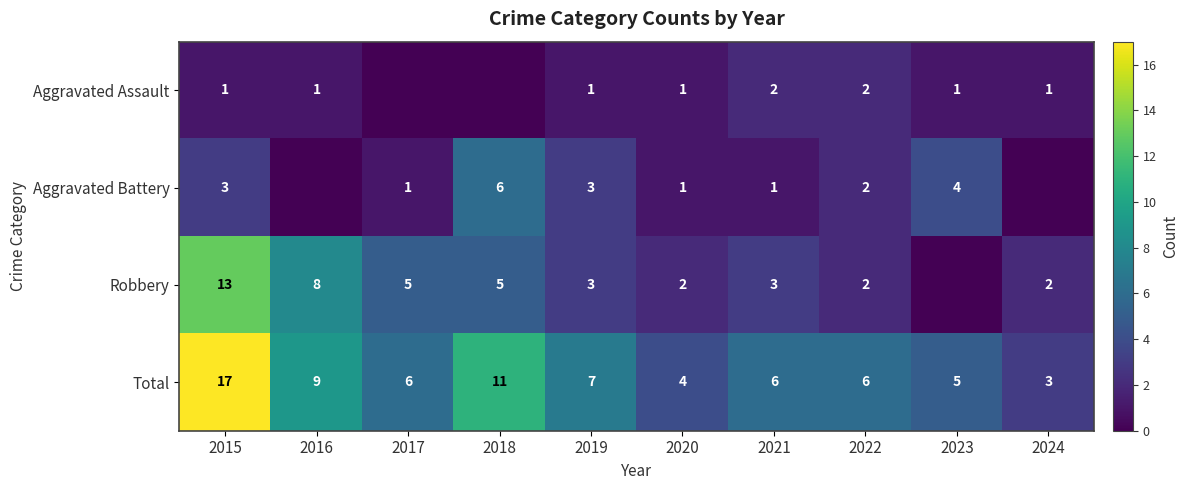

Read the Total value at 2016, to the nearest 10.

10